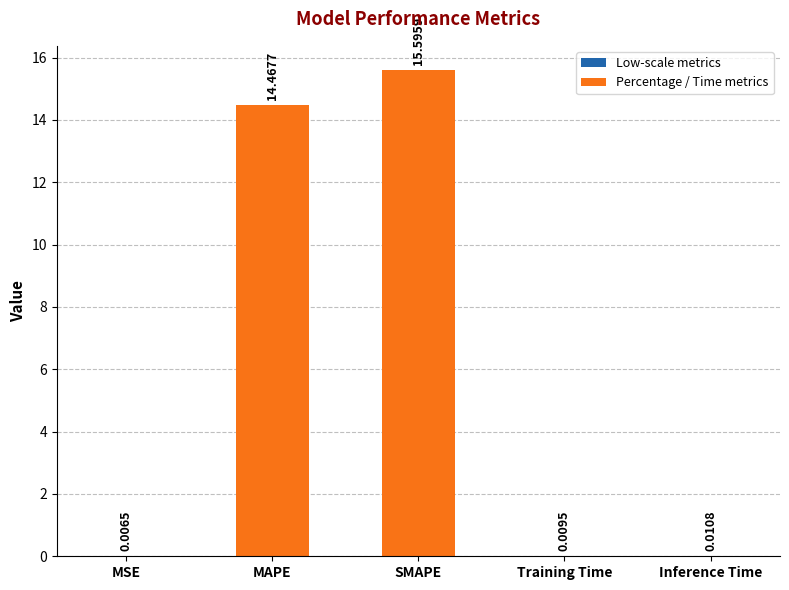

What is the difference between the values at MSE and SMAPE?

15.6